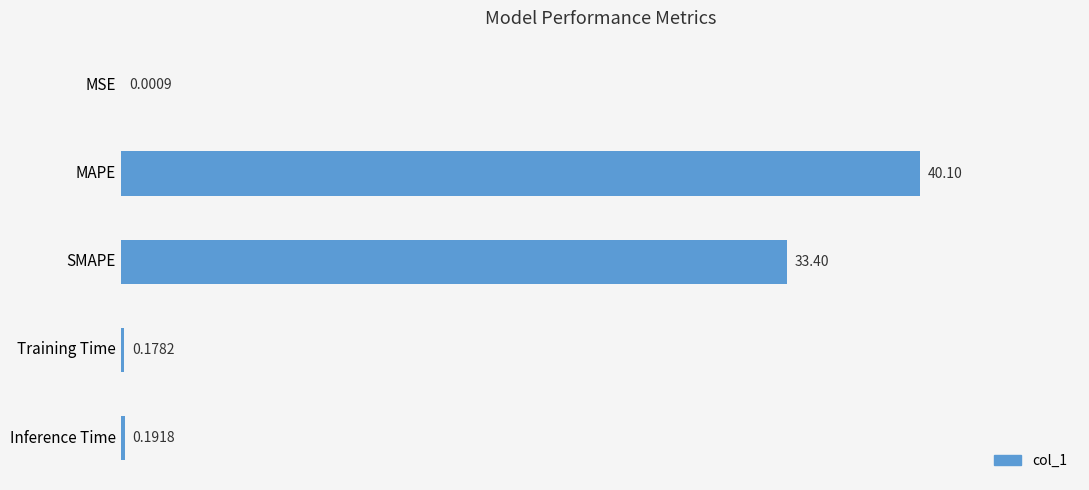

Which has a higher value, MAPE or SMAPE?

MAPE